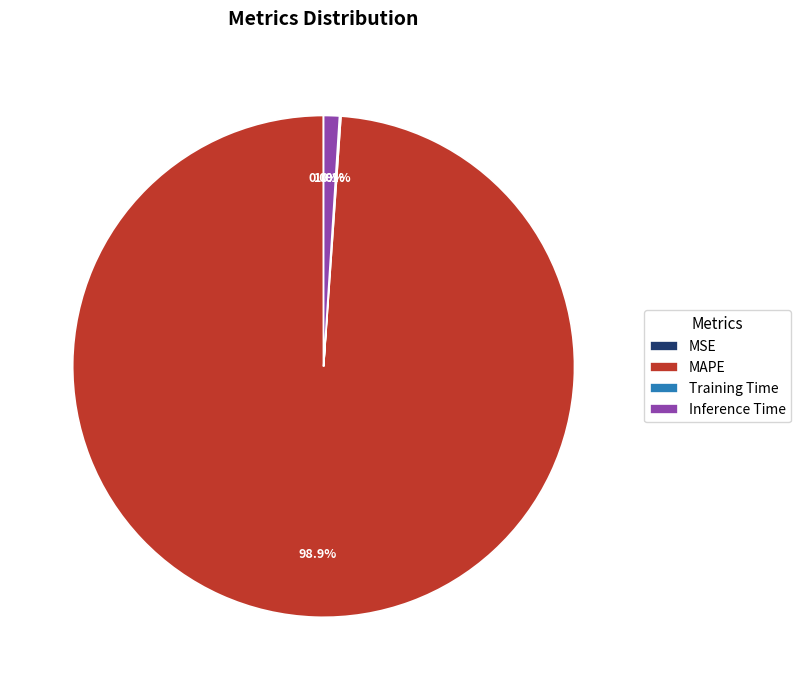

Combined, what portion of the pie is MAPE and Inference Time?

99.9%